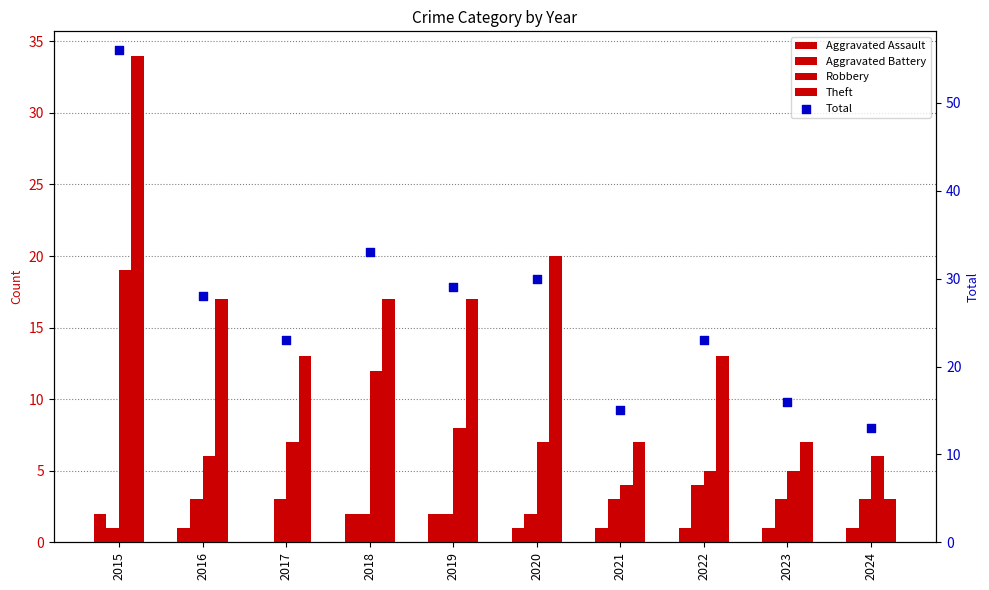

Which series reaches the minimum Y coordinate?

Aggravated Assault